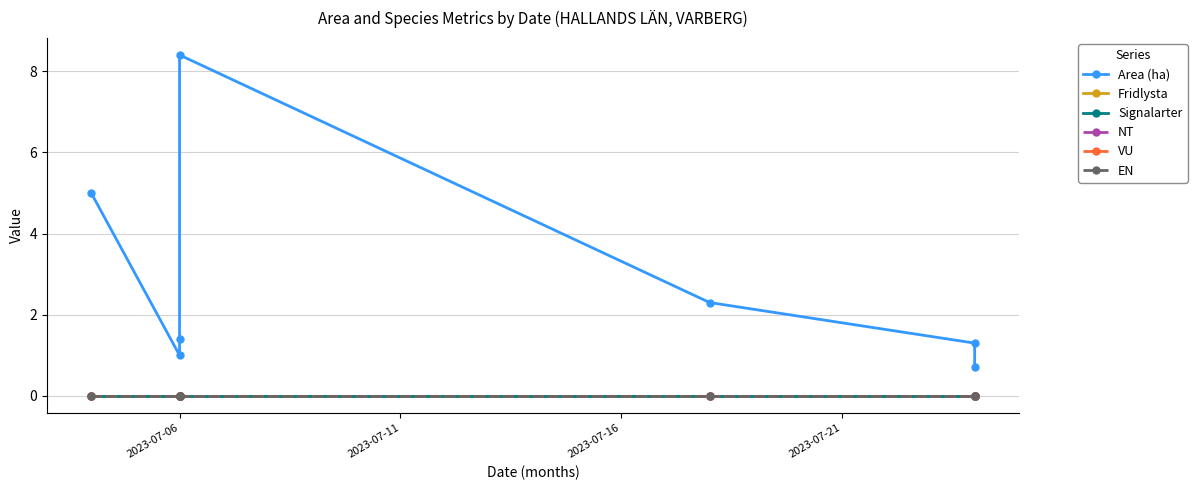

At which label is Fridlysta closest to 0?

2023-07-06